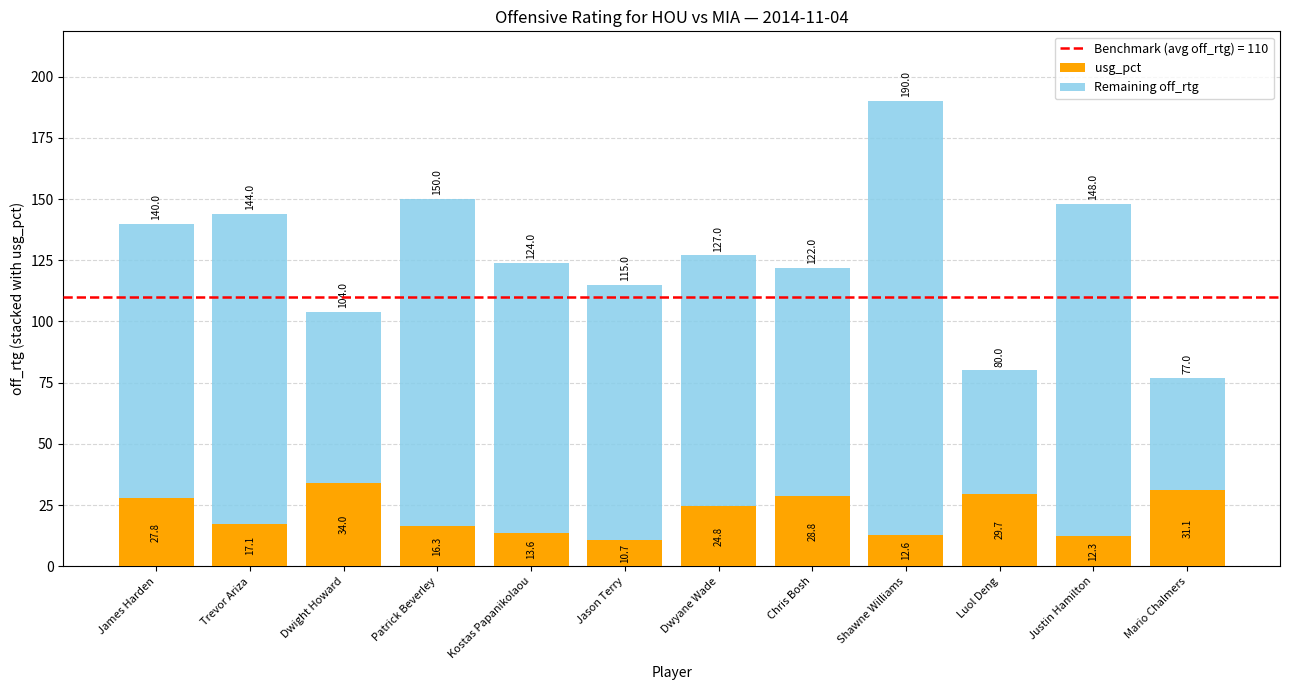

What is the value of the usg_pct bar at the 11th from the left?

12.3